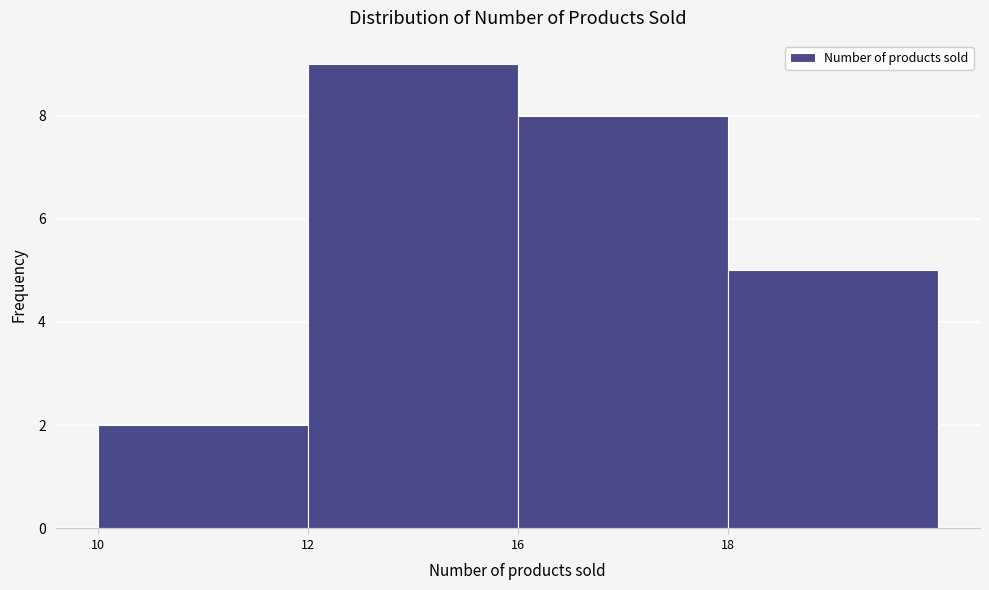

Reading left to right, what are all the values shown in this chart?

10=2	12=9	16=8	18=5